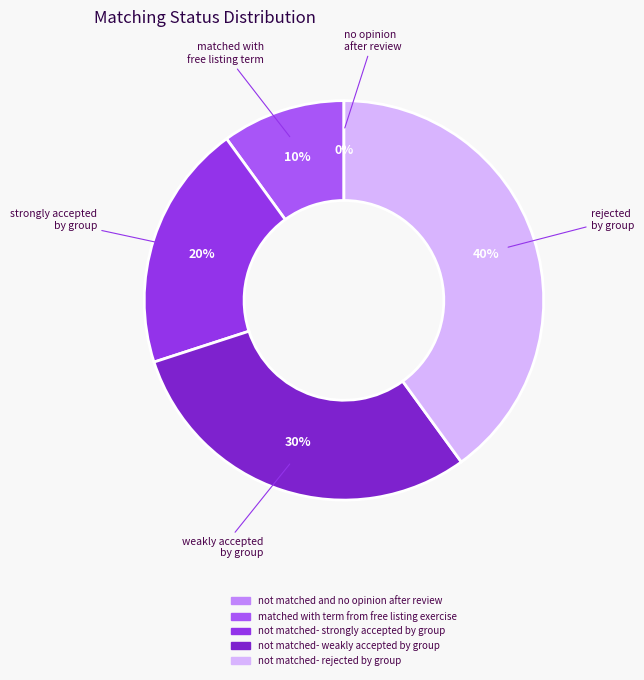

What is the largest slice in the pie chart?

not matched- rejected by group